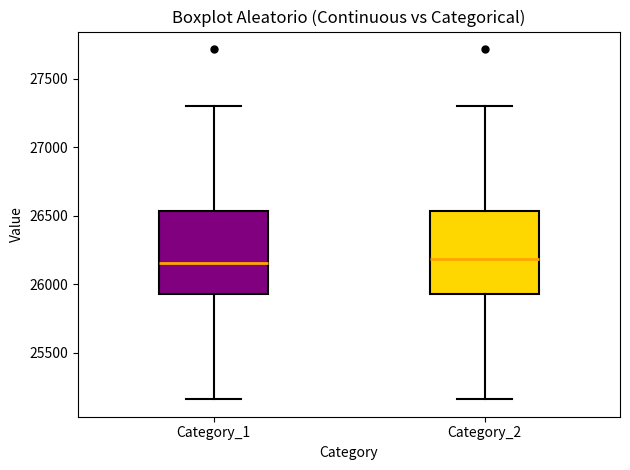

Where is the upper edge of the box for Category_2 on the y-axis? The values are not printed on the chart, so give them approximately, as read against the axis.

26550